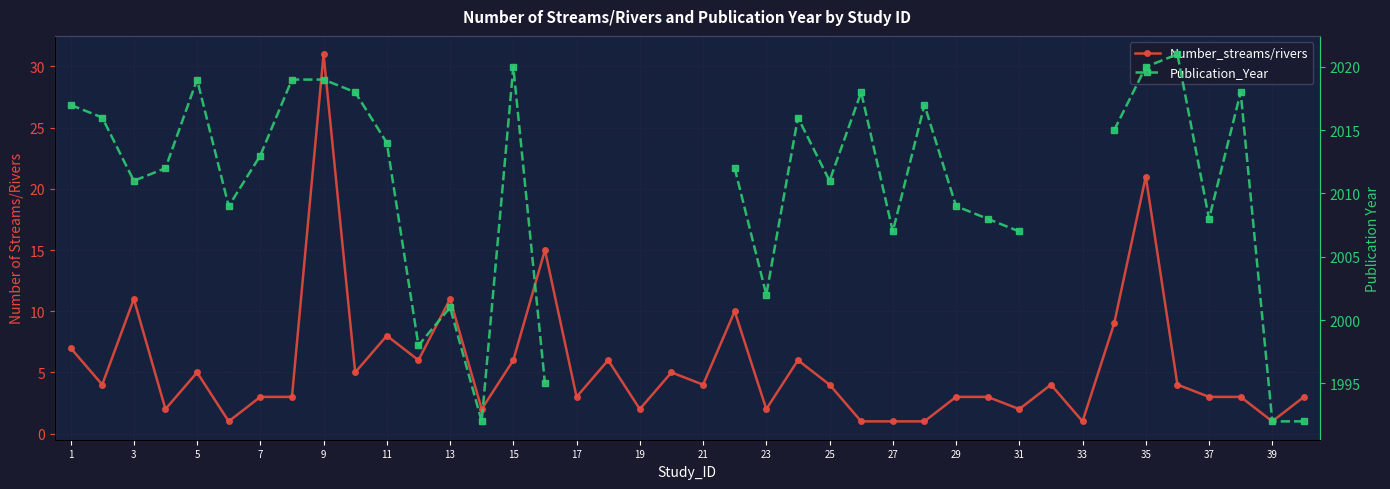

Is the value of Publication_Year at 7 greater than the value of Number_streams/rivers at 35?

Yes